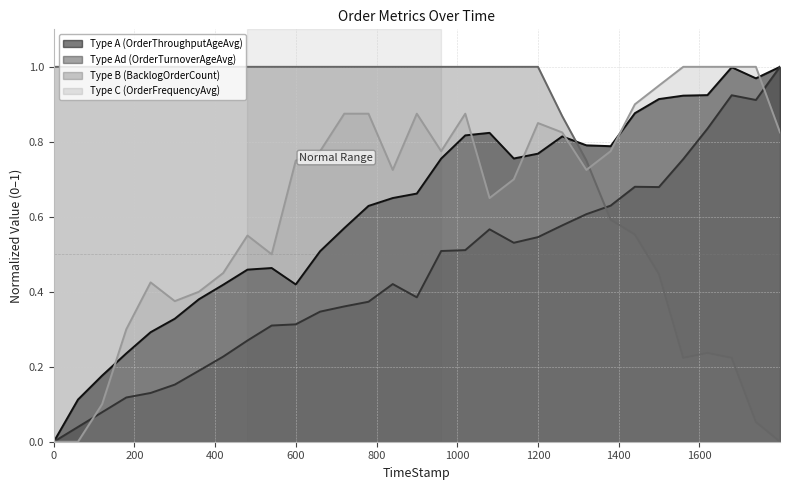

Is the value of BacklogOrderCount at 1319.81 greater than the value of OrderTurnoverAgeAvg at 1199.83?

Yes